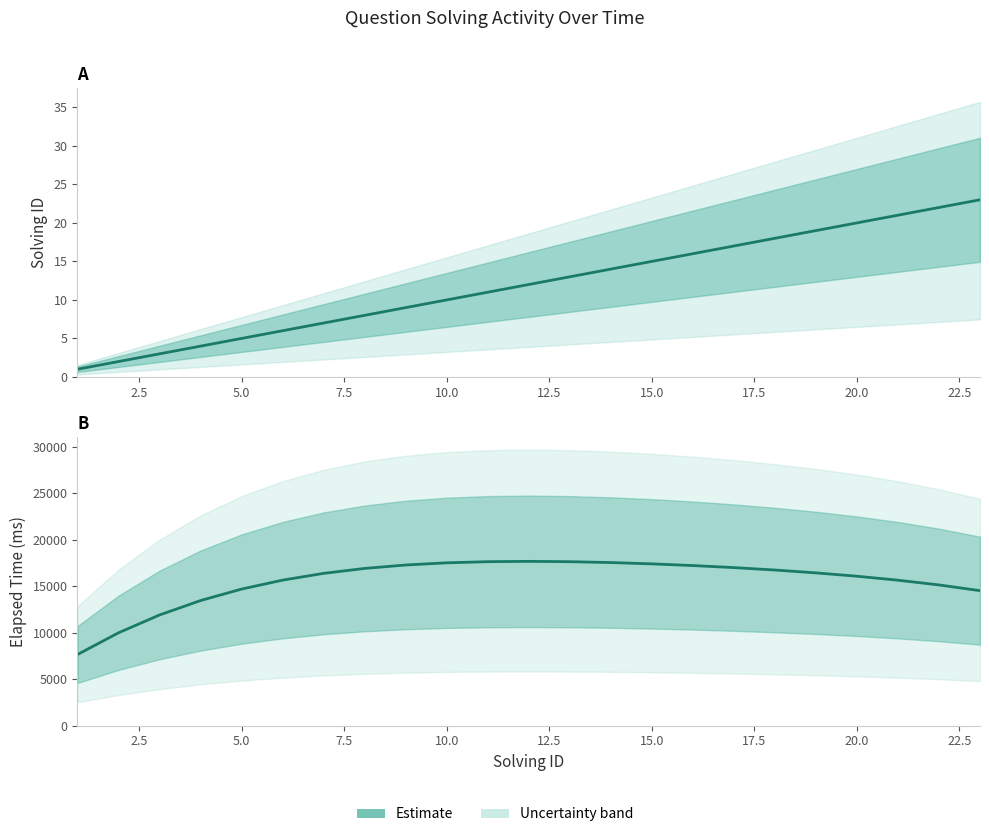

What is the sum of all values?

358000.0